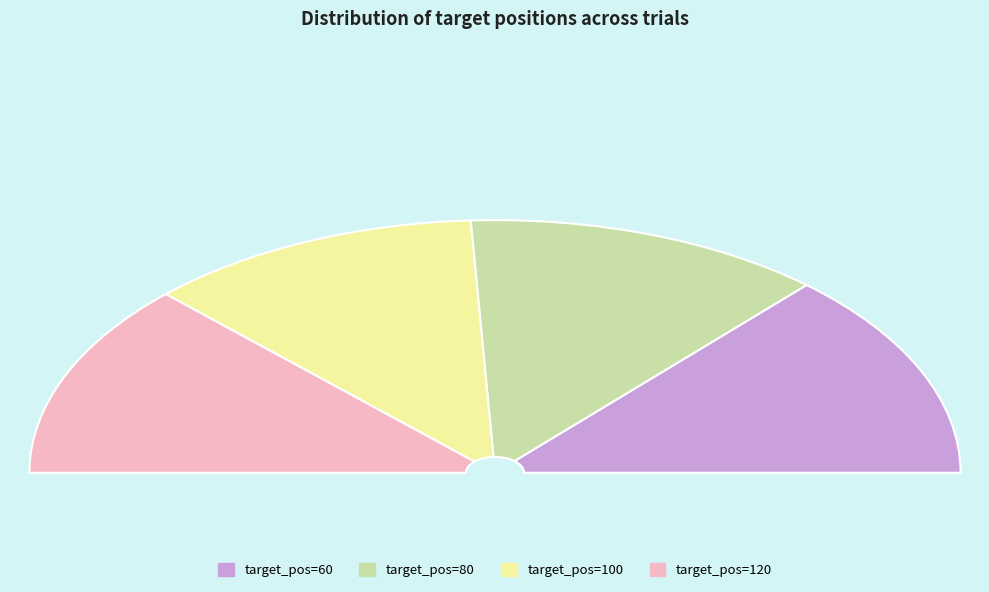

Does 80 account for over 50% of the chart?

No